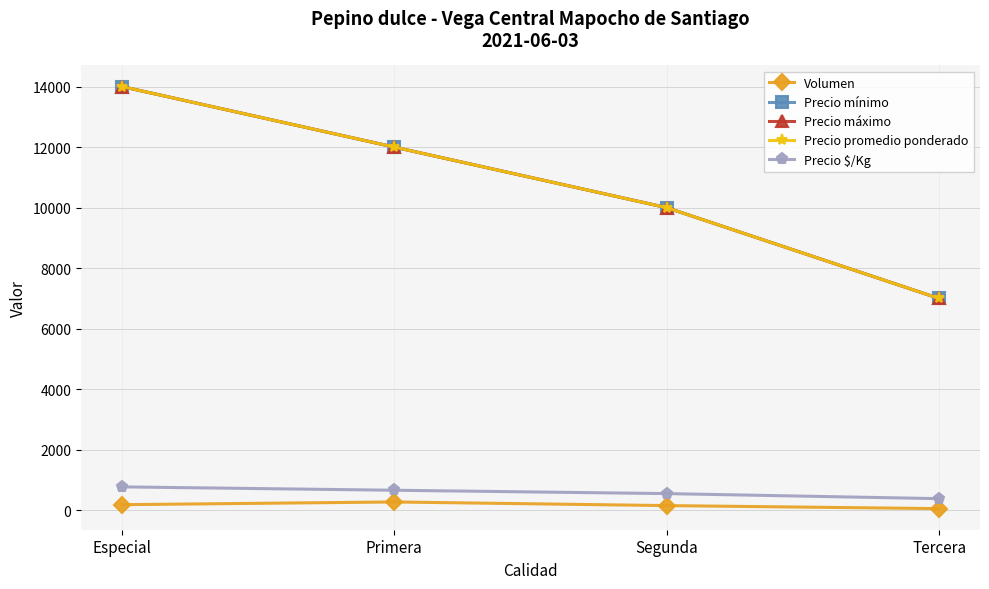

At which category is the sum across all series the highest?

Especial